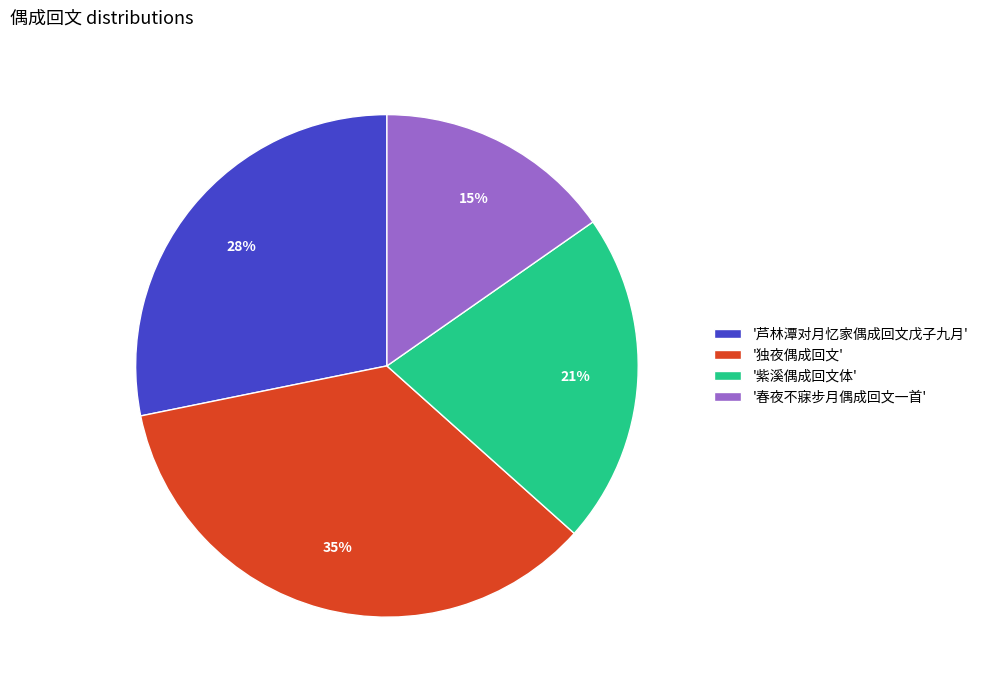

To the nearest percent, what is the average slice percentage?

25%